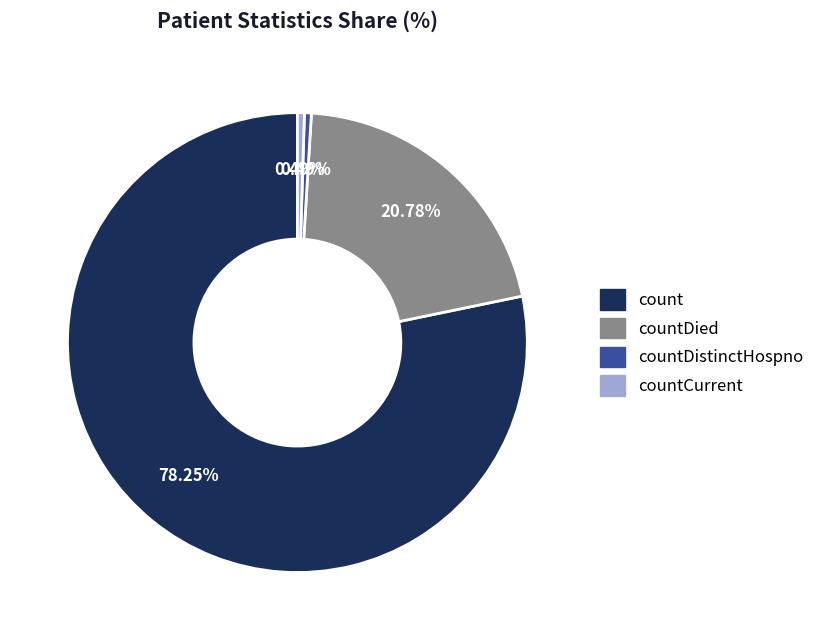

Does countDied represent more than half of the total?

No